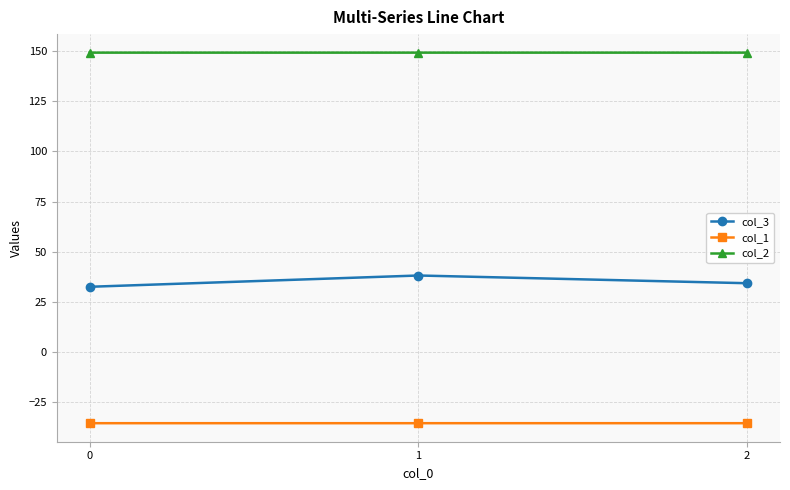

What is the sum of the col_2 values at 2 and 1?

298.3